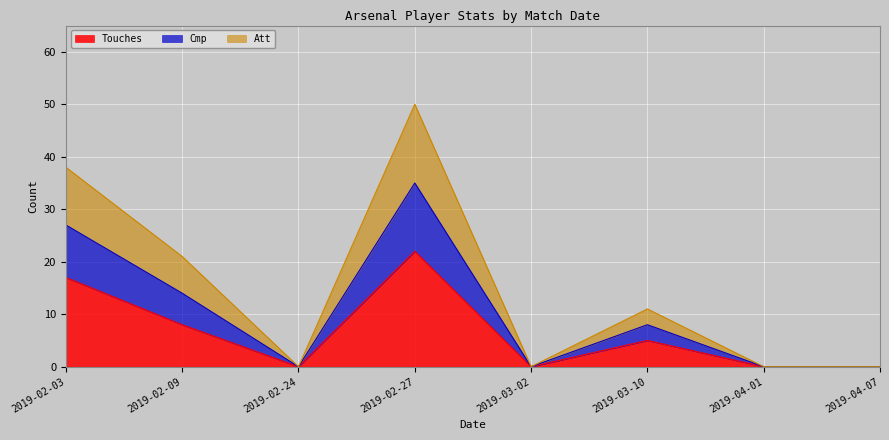

The value of Cmp at 2019-03-02 is 20. True or false?

False